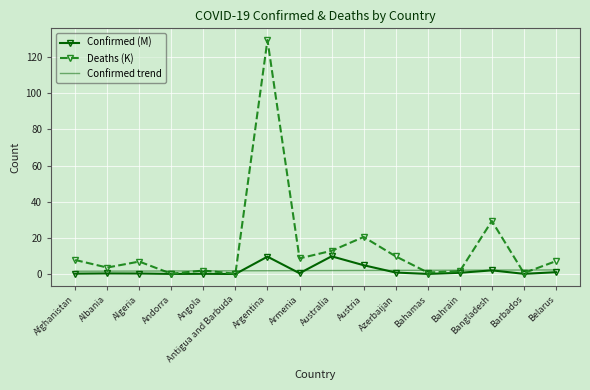

At how many categories does at least one series exceed 122?

1